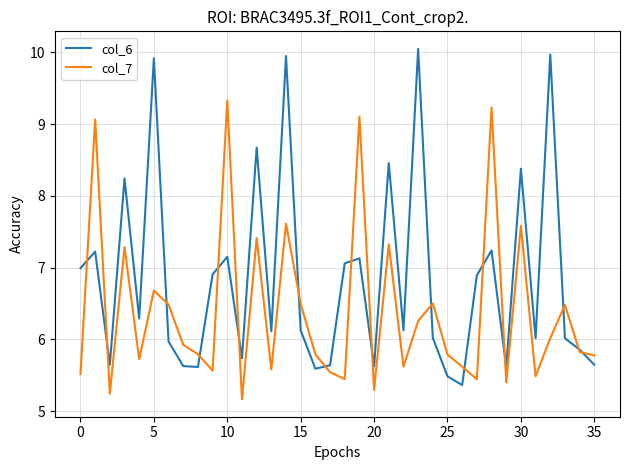

List the series in order of their peak value, lowest first.

col_7, col_6